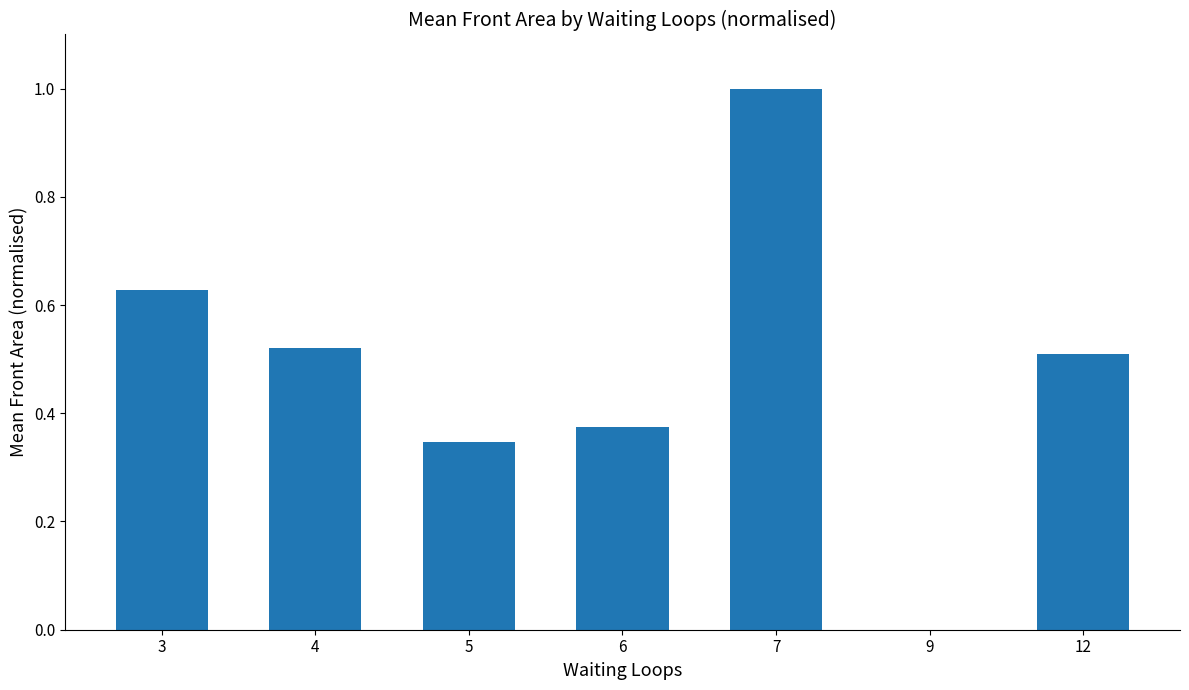

Which has a higher value, 6 or 3?

3